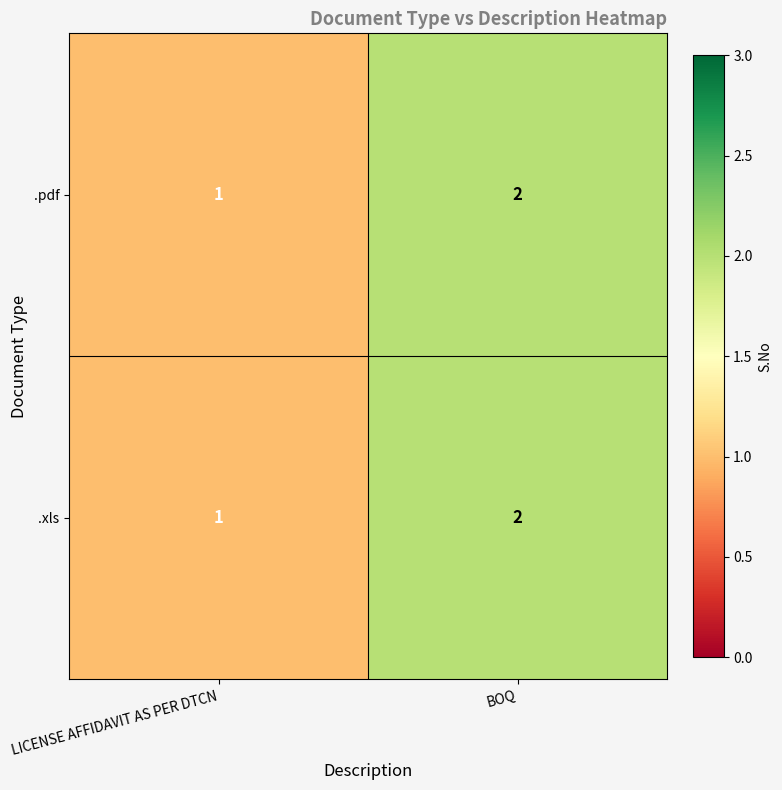

What is the total value across all series at LICENSE AFFIDAVIT AS PER DTCN?

2